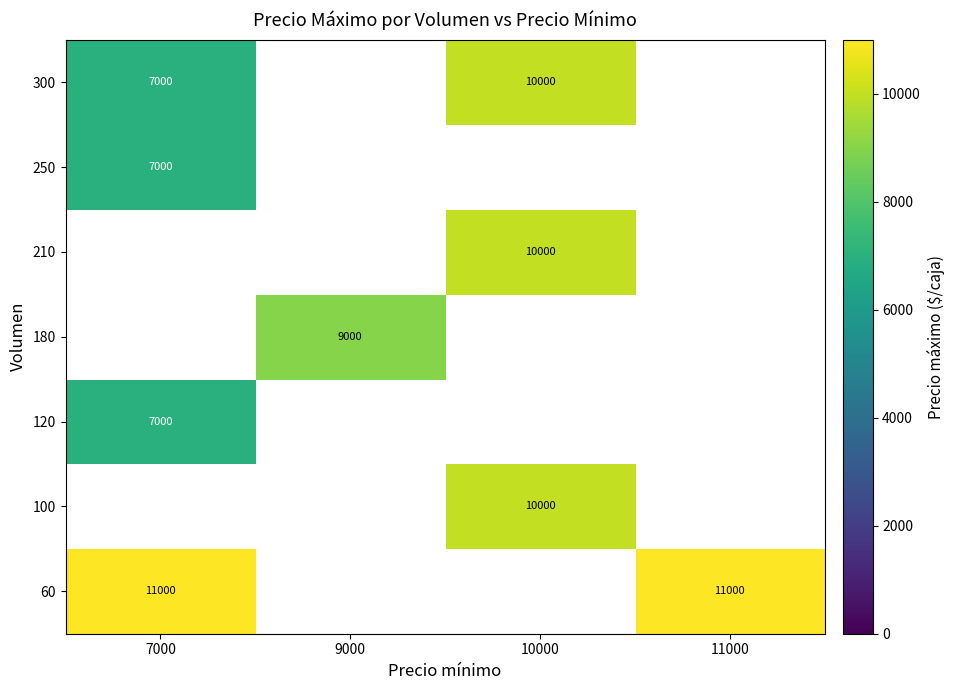

The value of 300 at 10000 is 4195. True or false?

False